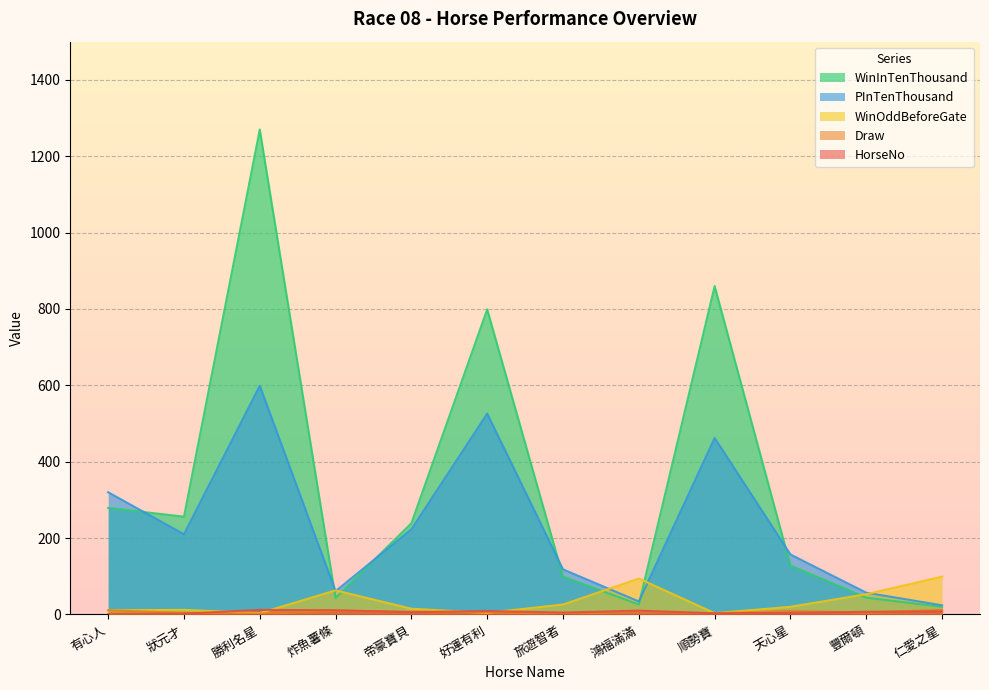

List the labels in order of Draw value, largest first.

仁愛之星, 有心人, 炸魚薯條, 天心星, 鴻福滿滿, 帝豪寶貝, 好運有利, 豐爾頓, 狀元才, 順勢寶, 勝利名星, 旅遊智者